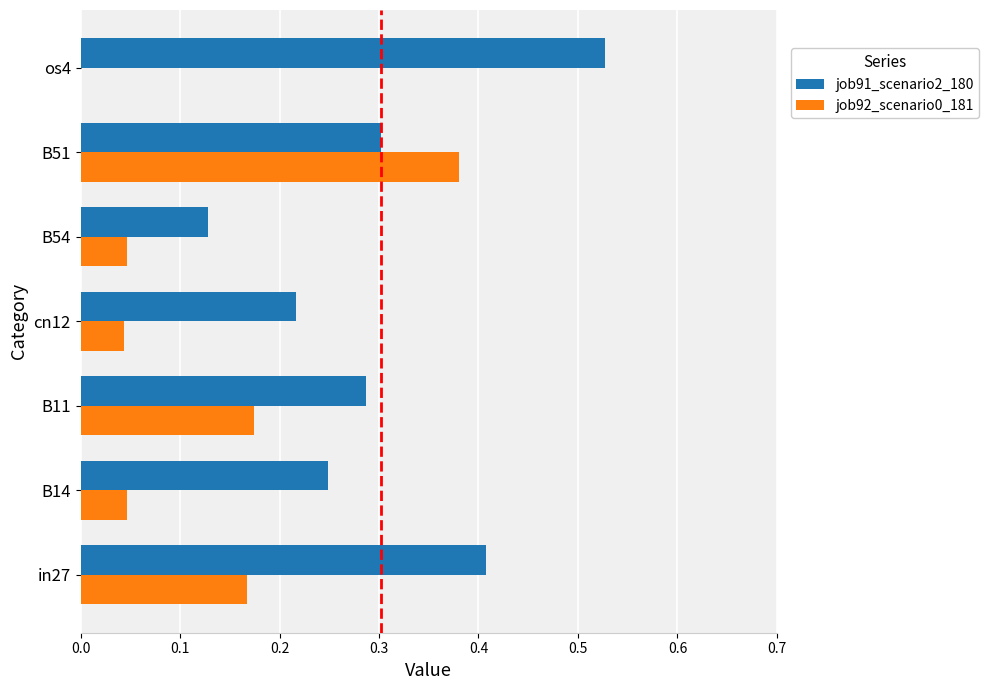

What is the total value across all series at B51?

0.7